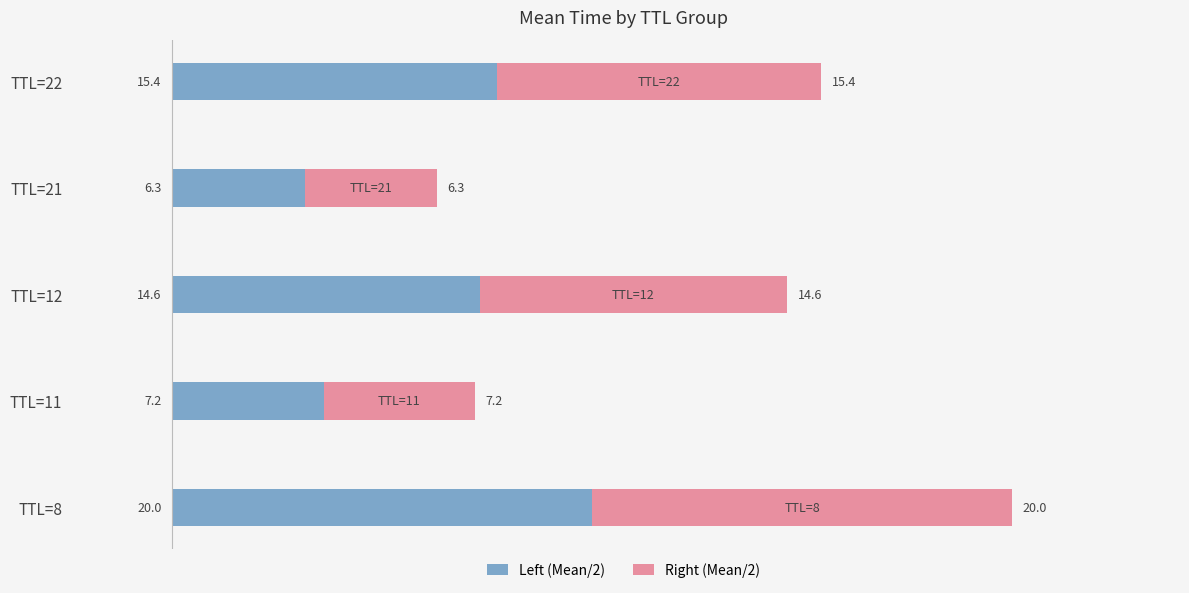

Which category has the highest value in the Left (Mean/2) series?

TTL=8